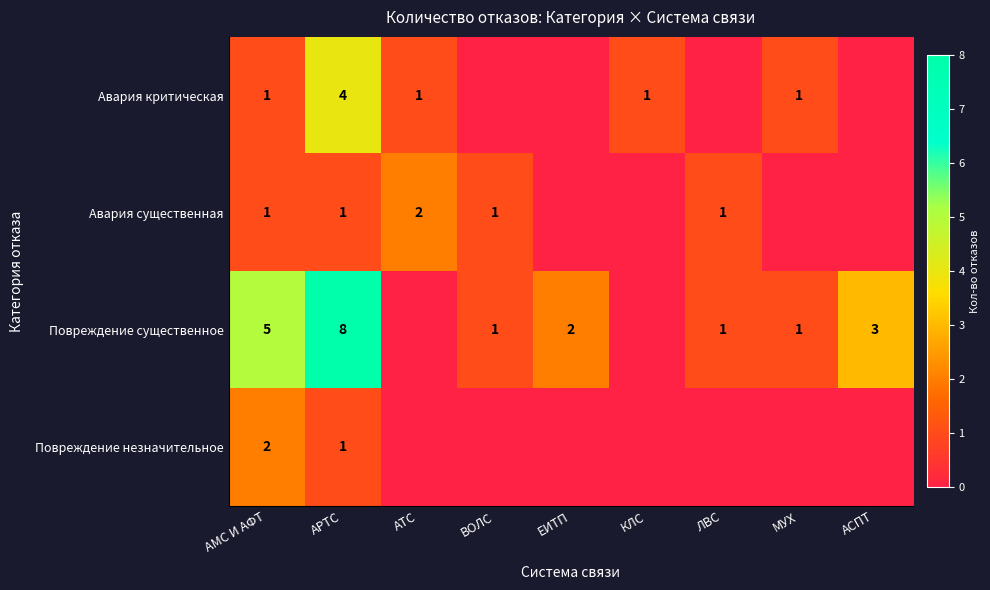

What is the difference between the Повреждение существенное values at ЕИТП and АРТС?

6